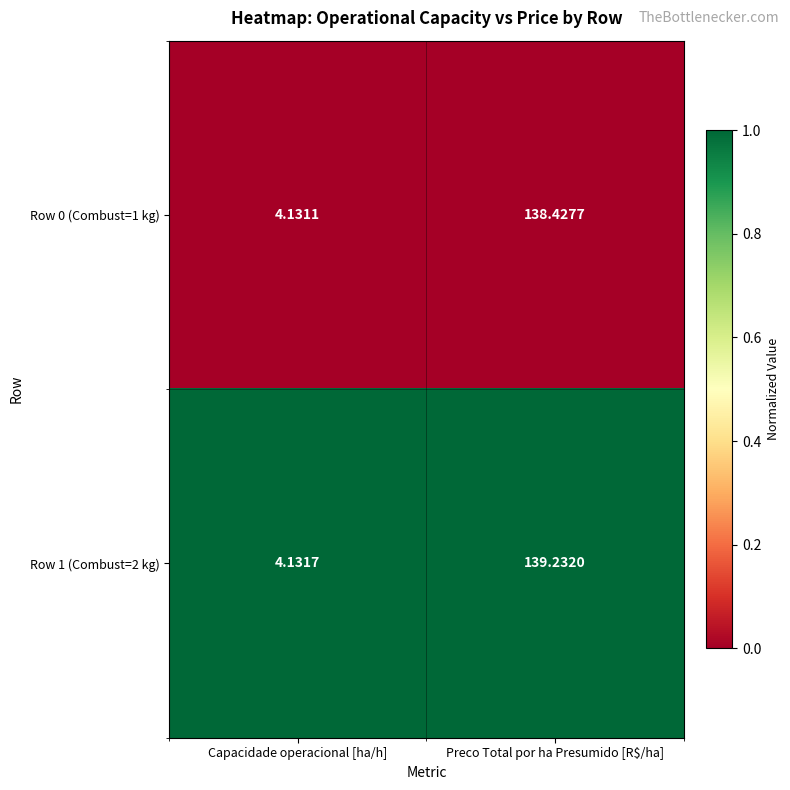

Which label corresponds to the largest value in the chart?

Preco Total por ha Presumido [R$/ha]